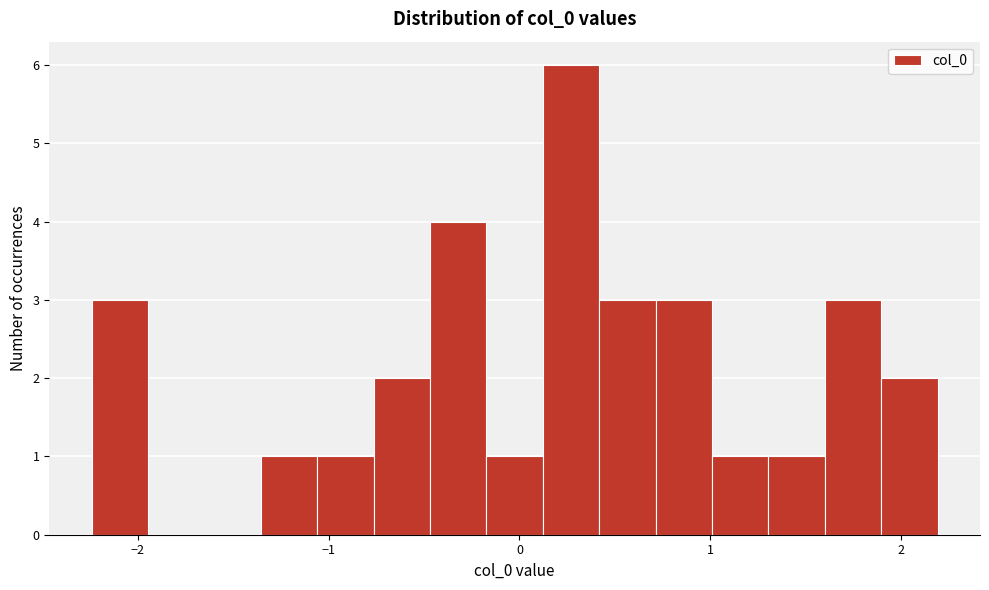

Around what value on the x-axis is the tallest bar? Give the approximate position of its centre, as read against the axis.

0.3